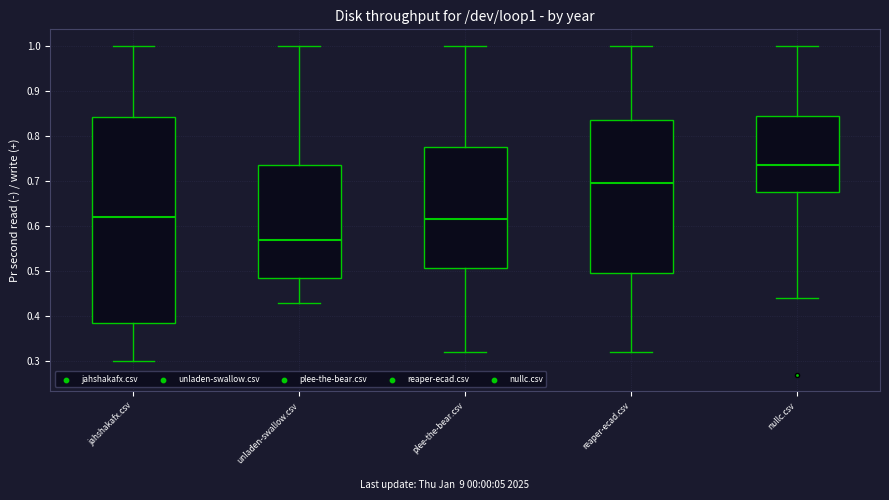

Which box's median line is the highest?

nullc.csv